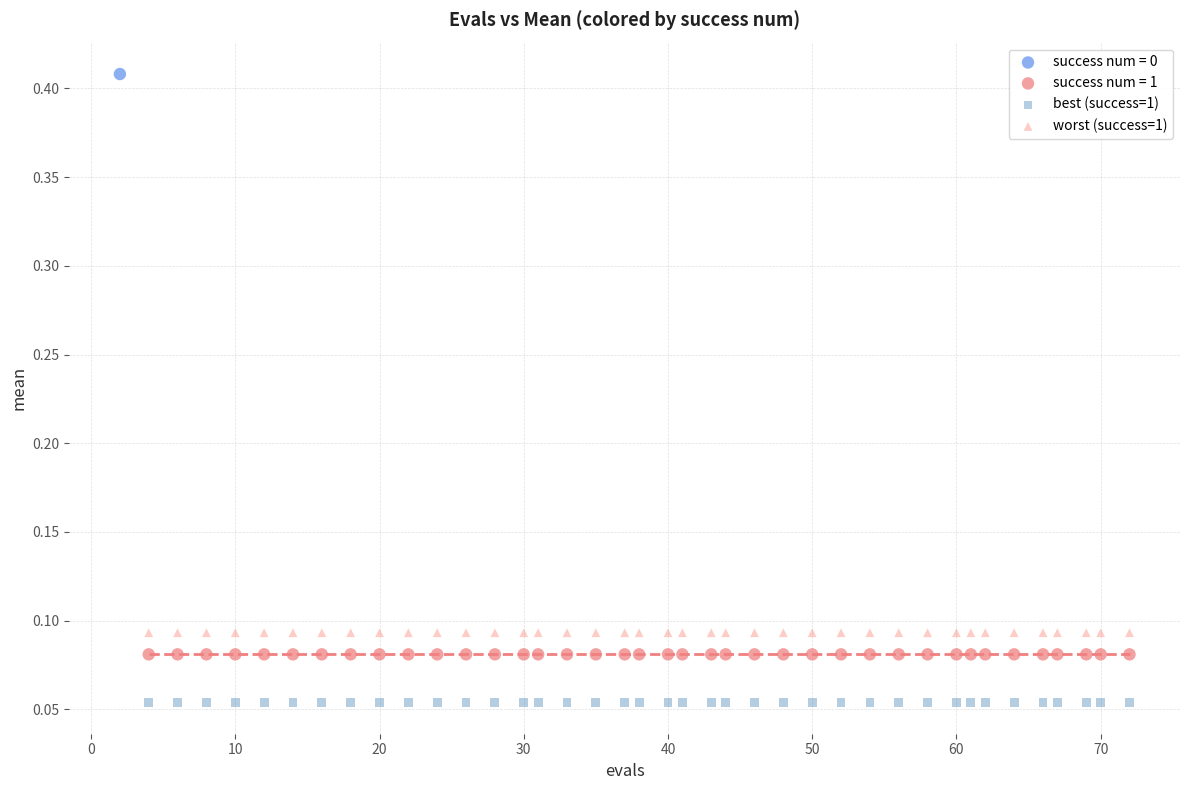

Which series contains the highest Y value?

success num = 0